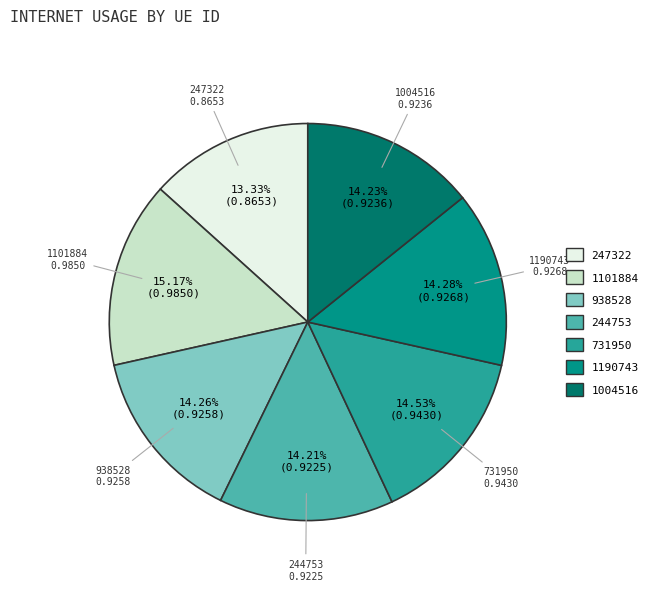

True or false: 244753 accounts for 1% of the total.

False